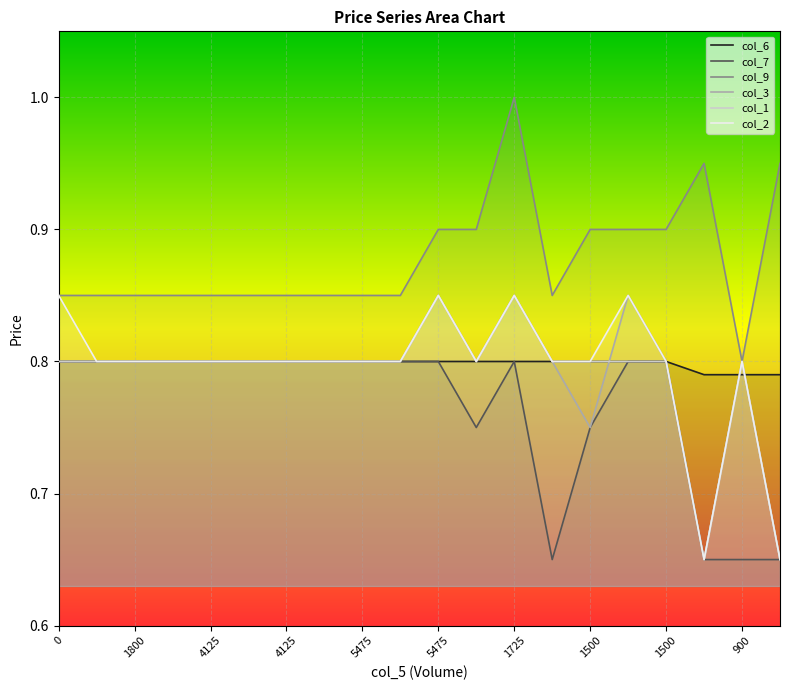

What is the maximum value for col_2?

0.8